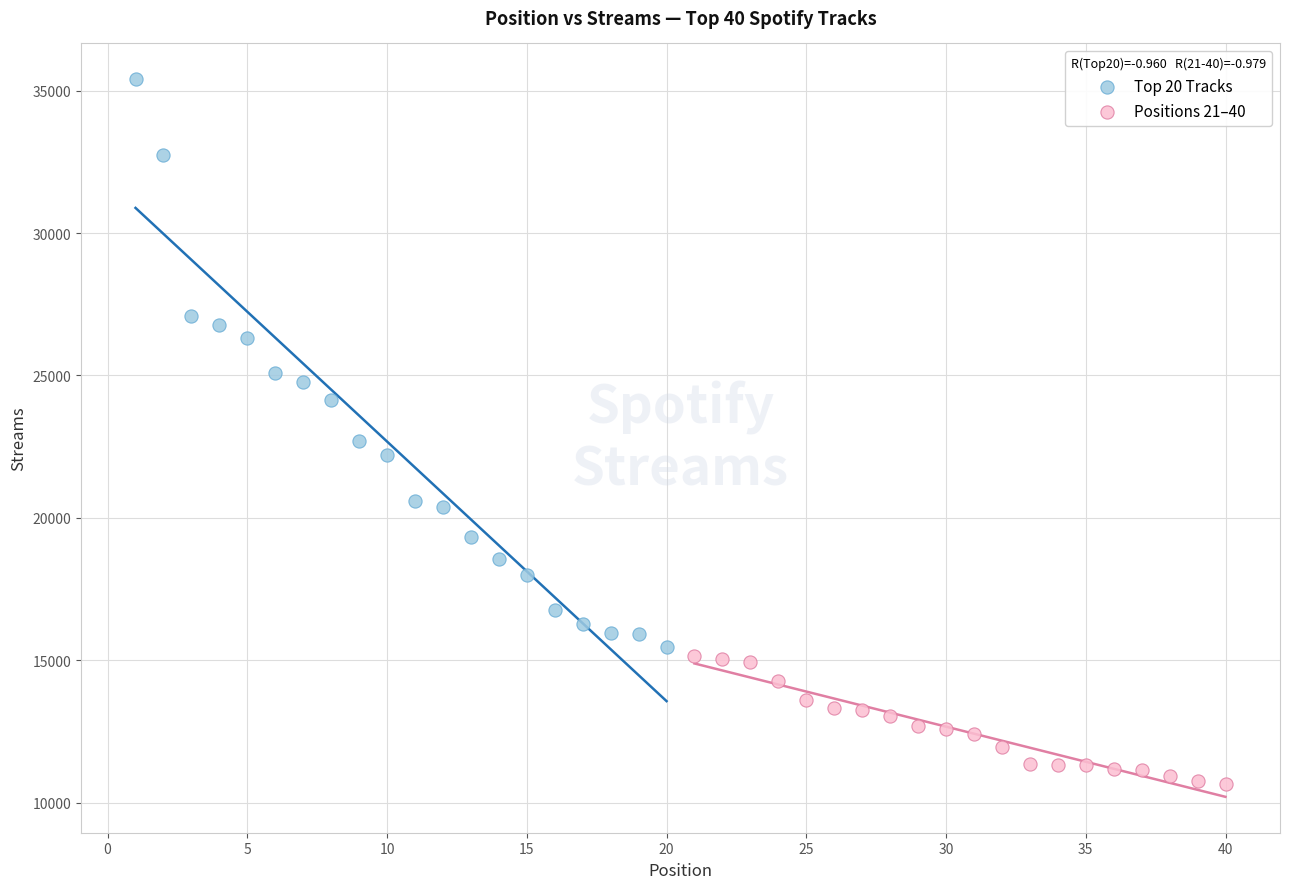

Which series reaches the maximum Y coordinate?

Top 20 Tracks